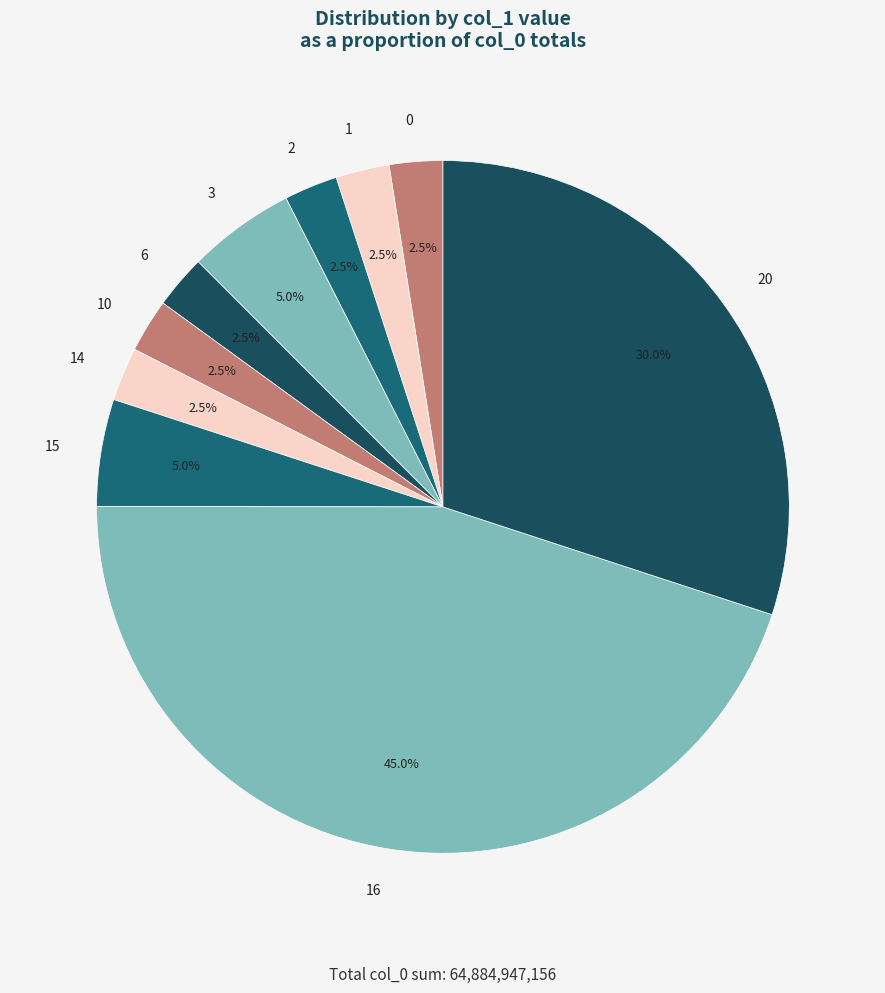

Between 3 and 0, which is larger?

3